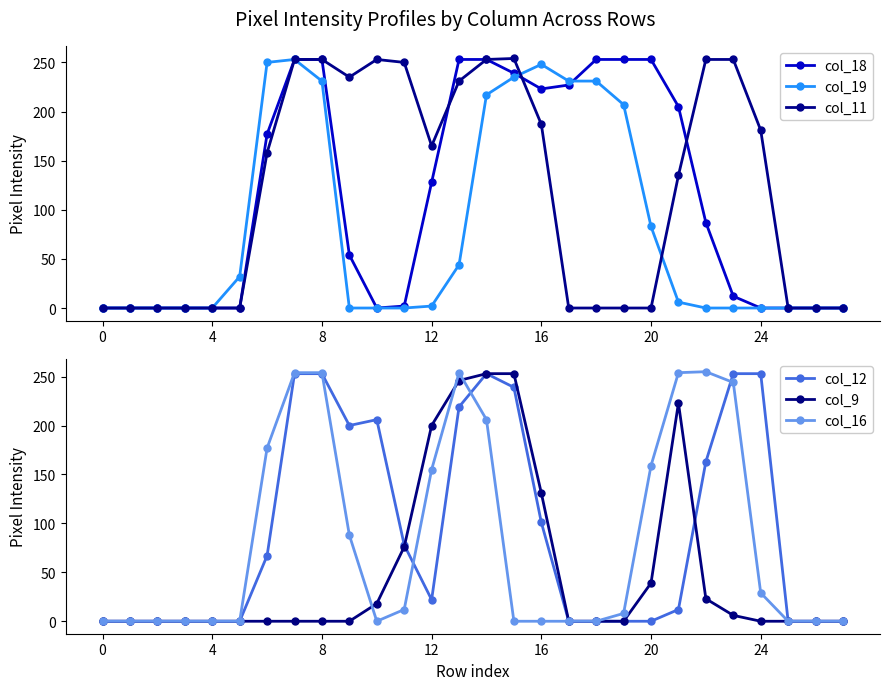

What is the highest value of the col_18 series?

253